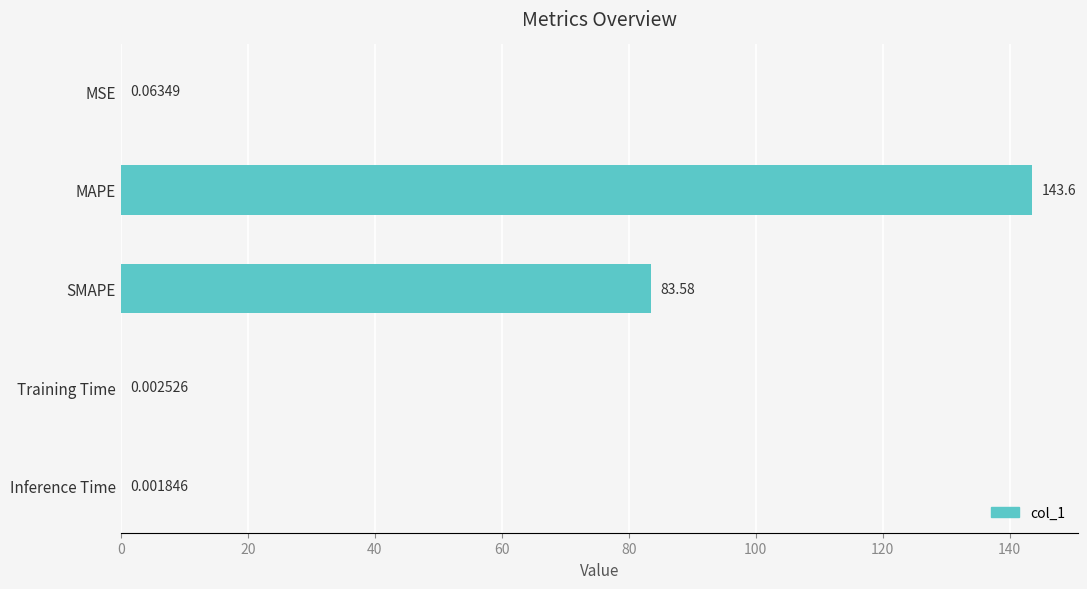

Does the chart contain stacked bars?

No